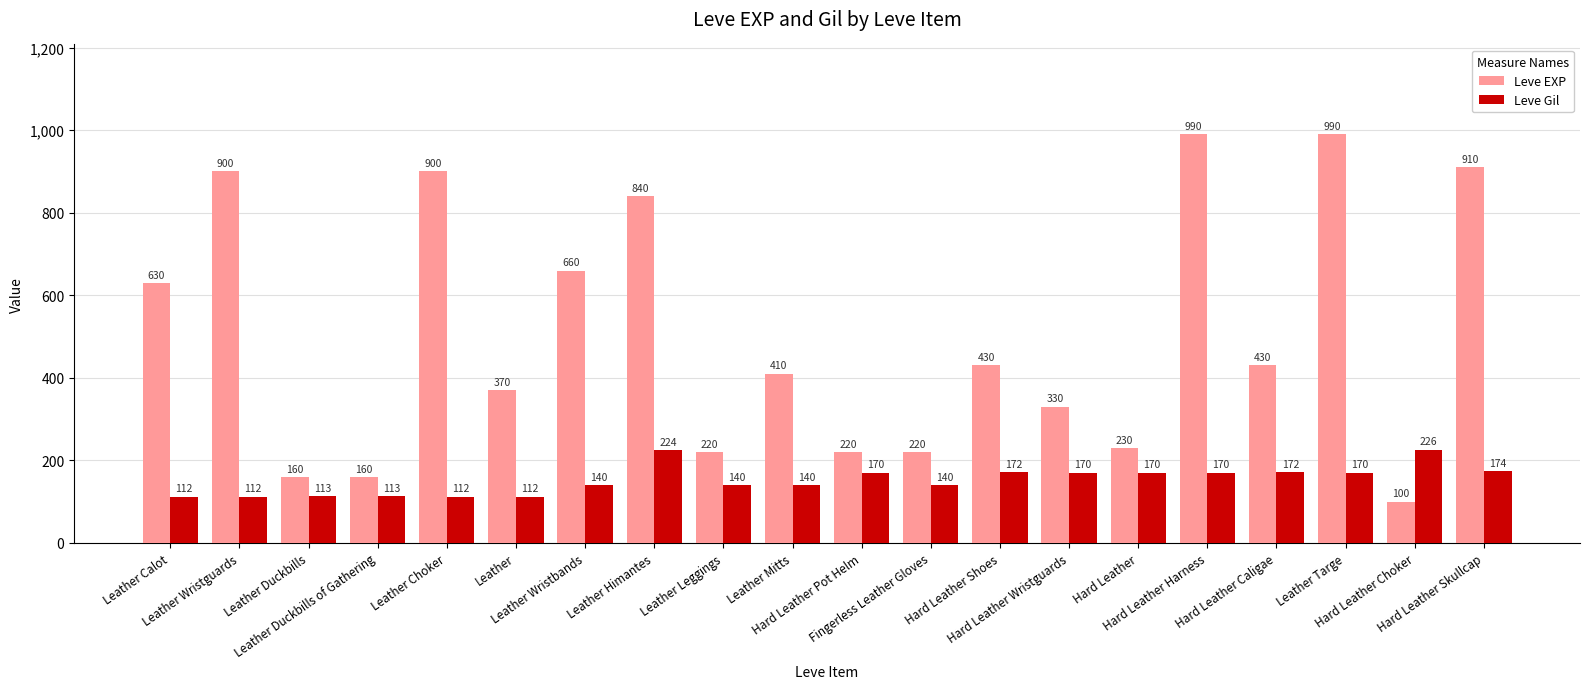

At how many categories does at least one series exceed 288?

13